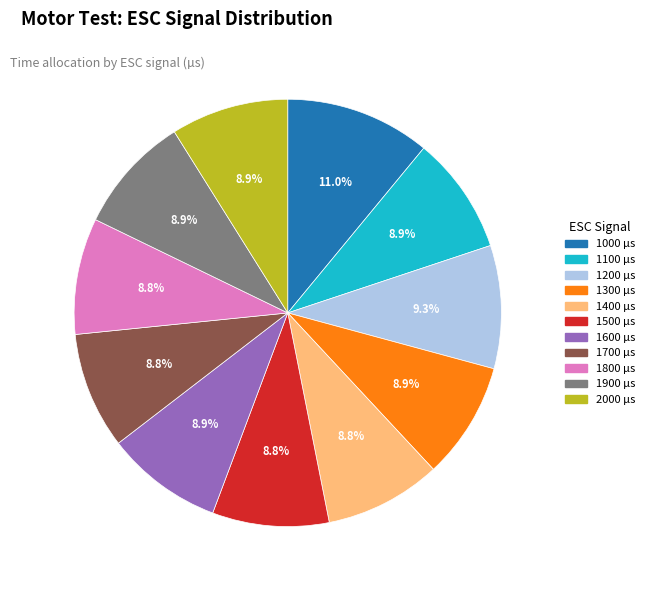

To the nearest percent, what is the combined percentage of 1000 and 1800?

20%